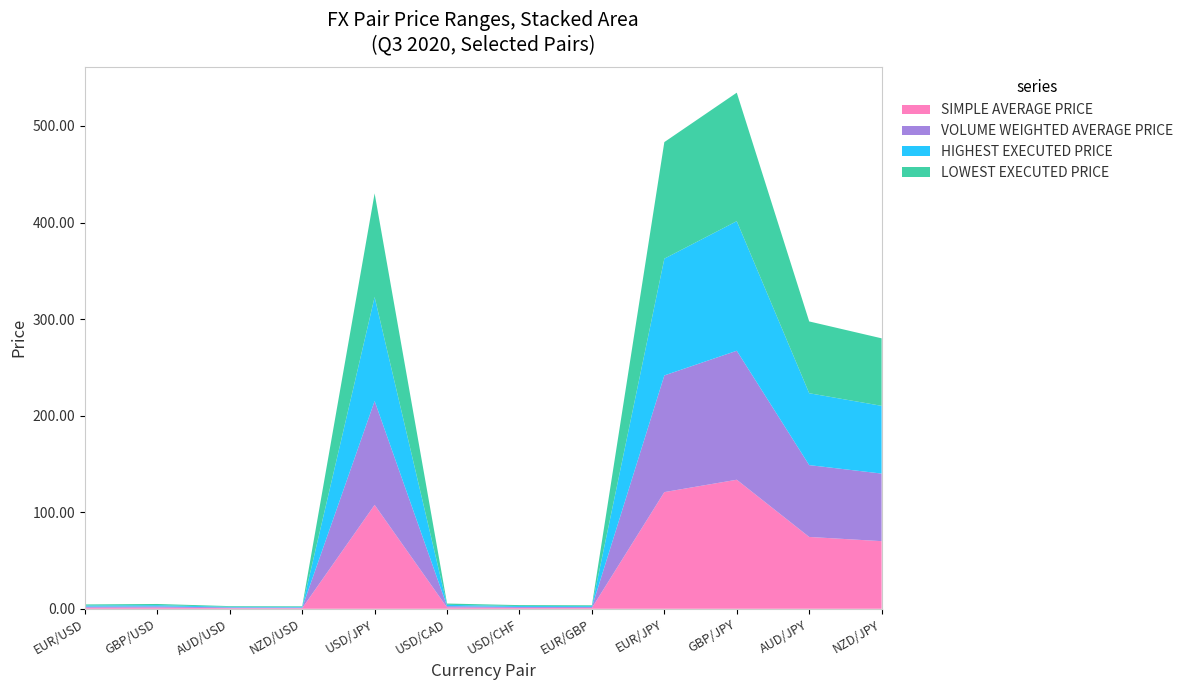

Reading right to left, list all the values displayed in this chart.

SIMPLE AVERAGE PRICE: NZD/JPY=70.0	AUD/JPY=74.4	GBP/JPY=133.6	EUR/JPY=120.8	EUR/GBP=0.9	USD/CHF=0.9	USD/CAD=1.4	USD/JPY=107.6	NZD/USD=0.6	AUD/USD=0.7	GBP/USD=1.2	EUR/USD=1.1
VOLUME WEIGHTED AVERAGE PRICE: NZD/JPY=70.0	AUD/JPY=74.4	GBP/JPY=133.6	EUR/JPY=120.8	EUR/GBP=0.9	USD/CHF=0.9	USD/CAD=1.4	USD/JPY=107.6	NZD/USD=0.6	AUD/USD=0.7	GBP/USD=1.2	EUR/USD=1.1
HIGHEST EXECUTED PRICE: NZD/JPY=70.1	AUD/JPY=74.4	GBP/JPY=134.2	EUR/JPY=120.9	EUR/GBP=0.9	USD/CHF=0.9	USD/CAD=1.4	USD/JPY=107.7	NZD/USD=0.6	AUD/USD=0.7	GBP/USD=1.2	EUR/USD=1.1
LOWEST EXECUTED PRICE: NZD/JPY=69.9	AUD/JPY=74.3	GBP/JPY=133.1	EUR/JPY=120.7	EUR/GBP=0.9	USD/CHF=0.9	USD/CAD=1.4	USD/JPY=107.4	NZD/USD=0.6	AUD/USD=0.7	GBP/USD=1.2	EUR/USD=1.1